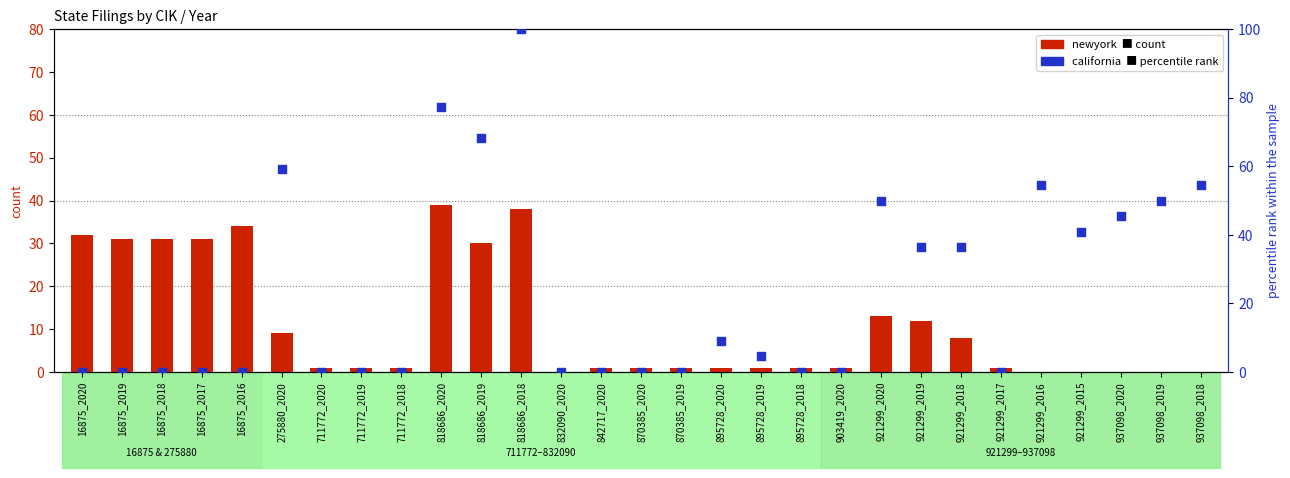

At which category is the sum across all series the highest?

818686_2018